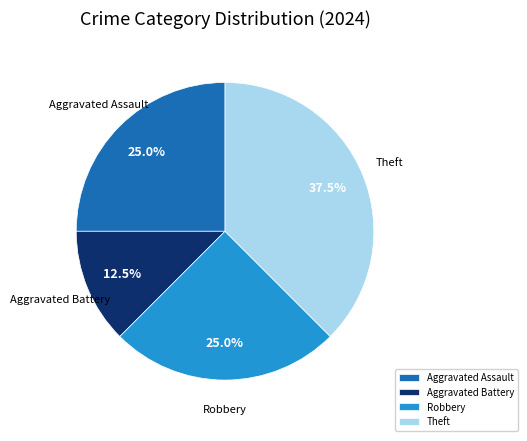

What is the largest slice in the pie chart?

Theft